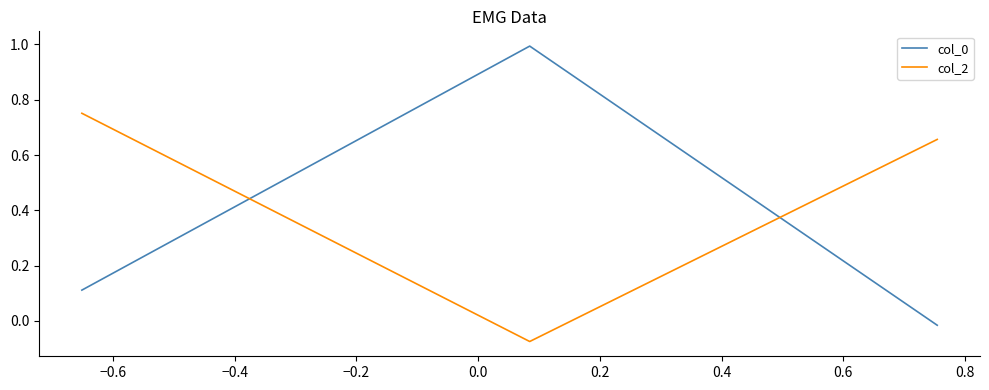

What is the maximum value shown in the chart?

1.0